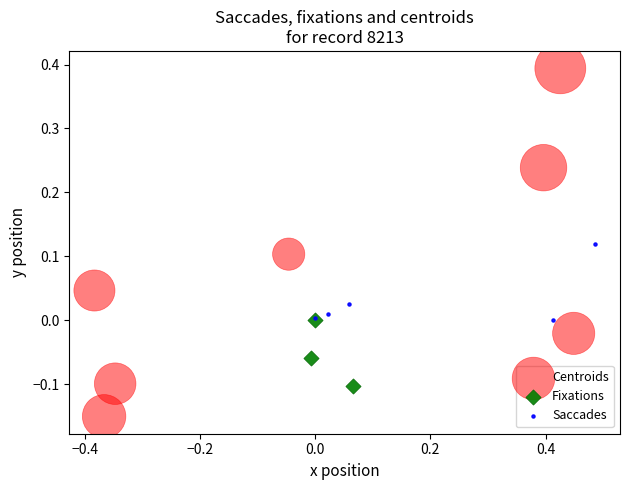

Which series reaches the maximum Y coordinate?

Centroids